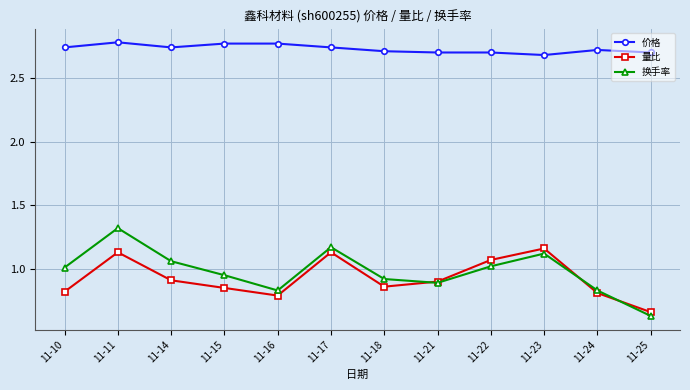

Between 11-10 and 11-18, which series saw the biggest shift?

换手率